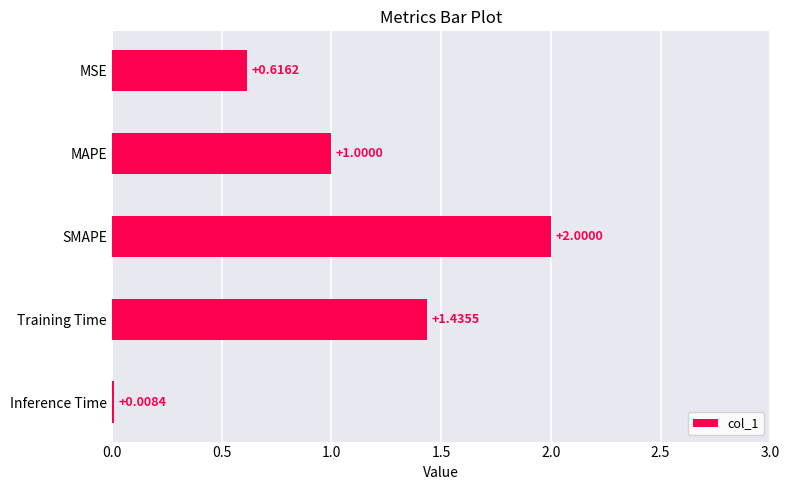

What is the change in value from Inference Time to SMAPE?

+2.0